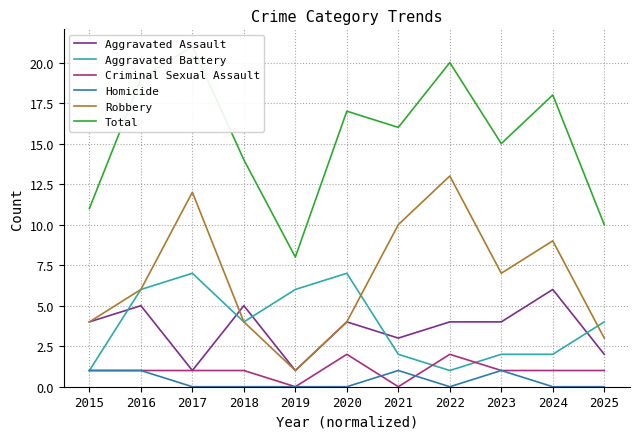

What is the total value across all series at 2024?

36